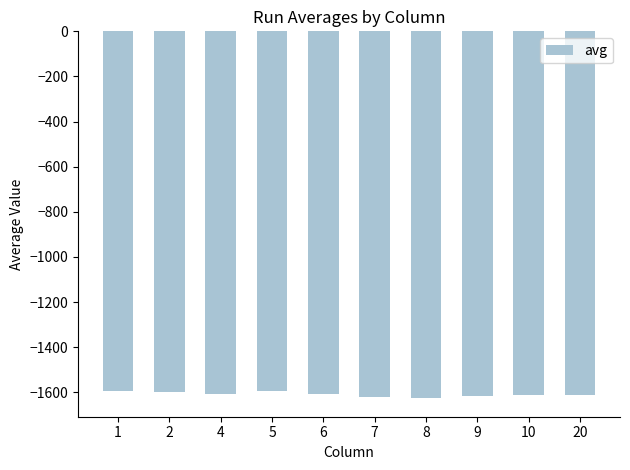

What is the sum of the values at 6 and 9?

-3222.6